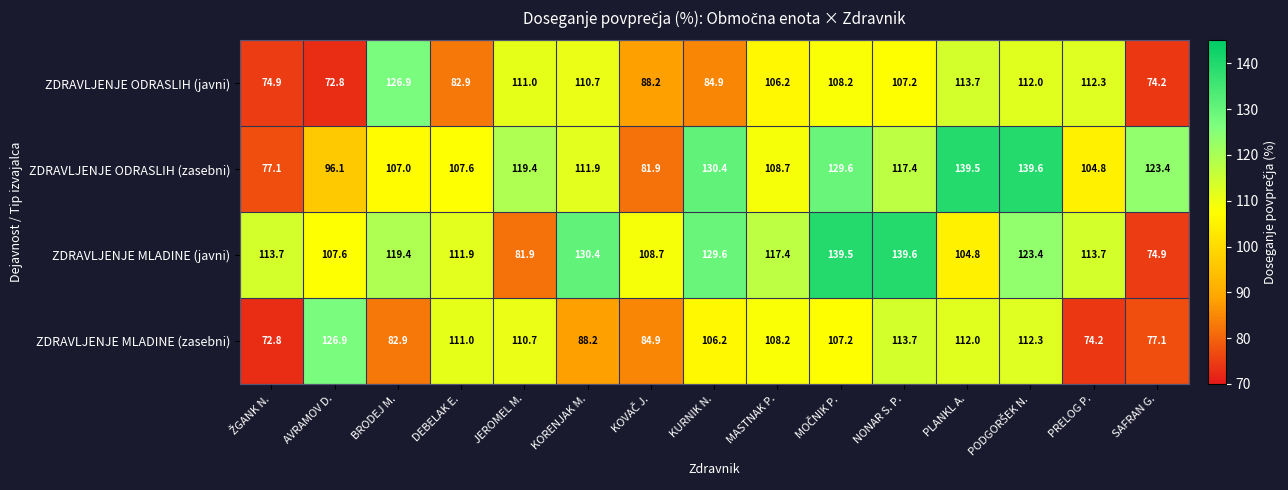

What is the difference between the second highest and second lowest values in the ZDRAVLJENJE ODRASLIH (zasebni) series?

57.6